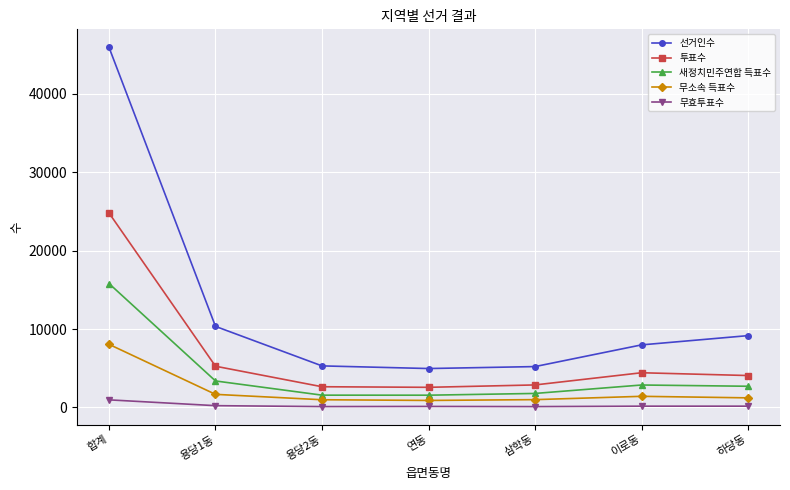

What is the label of the 4th point from the right?

연동